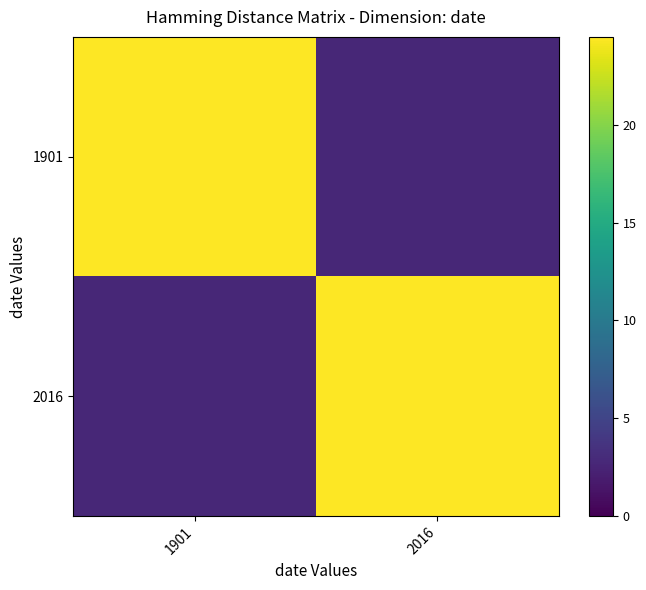

Reading left to right, transcribe all the data shown in this chart.

1901: 1901=24.5	2016=2.7
2016: 1901=2.7	2016=24.5